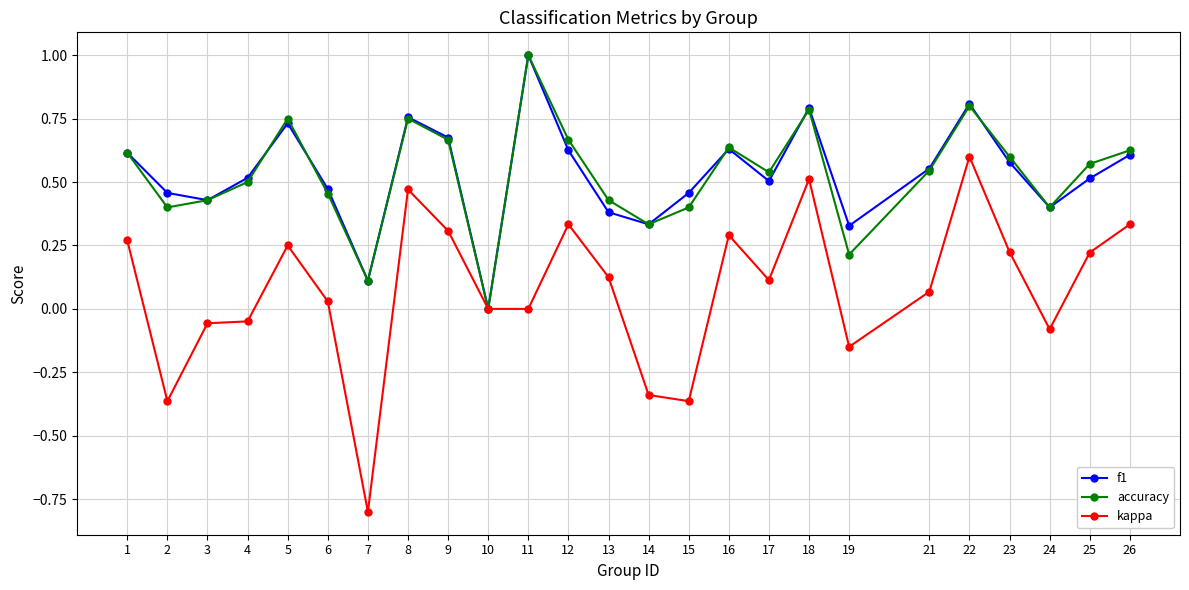

How many data points does each series have?

25